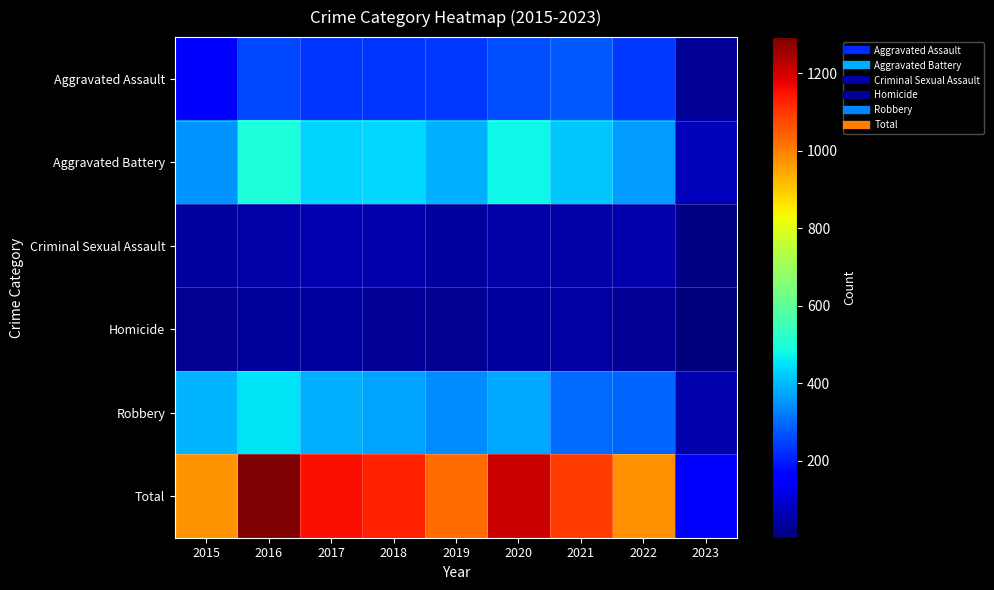

Reading left to right, list all the values displayed in this chart.

Aggravated Assault: 2015=163	2016=255	2017=230	2018=231	2019=235	2020=261	2021=279	2022=235	2023=32
Aggravated Battery: 2015=354	2016=501	2017=434	2018=436	2019=388	2020=478	2021=420	2022=365	2023=69
Criminal Sexual Assault: 2015=38	2016=49	2017=62	2018=56	2019=40	2020=49	2021=50	2022=56	2023=9
Homicide: 2015=23	2016=33	2017=42	2018=31	2019=24	2020=39	2021=46	2022=29	2023=2
Robbery: 2015=393	2016=455	2017=386	2018=375	2019=340	2020=378	2021=300	2022=294	2023=55
Total: 2015=971	2016=1293	2017=1154	2018=1129	2019=1027	2020=1205	2021=1095	2022=979	2023=167